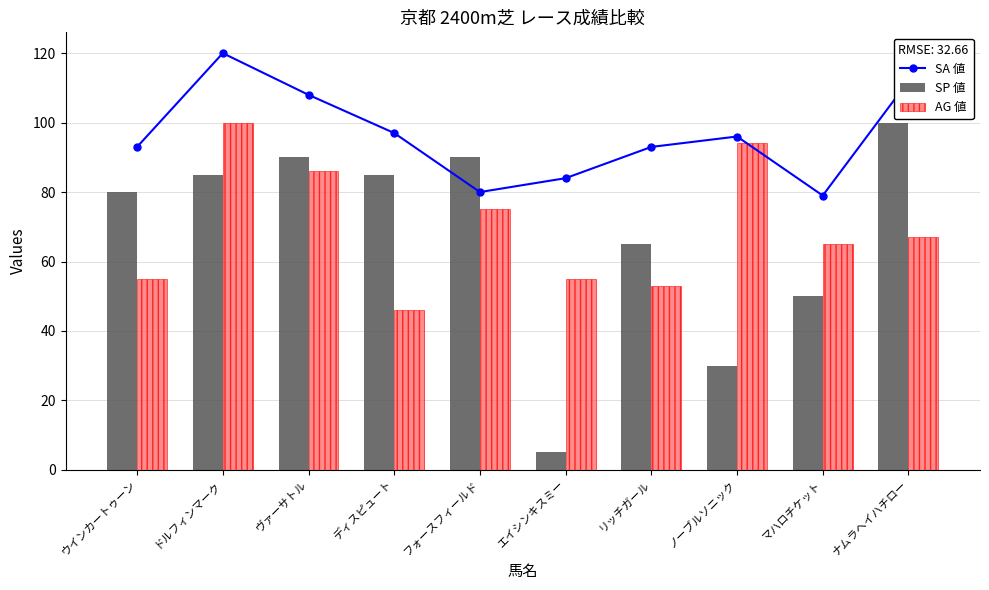

Which category has the highest value in the SP 値 series?

ナムラヘイハチロー